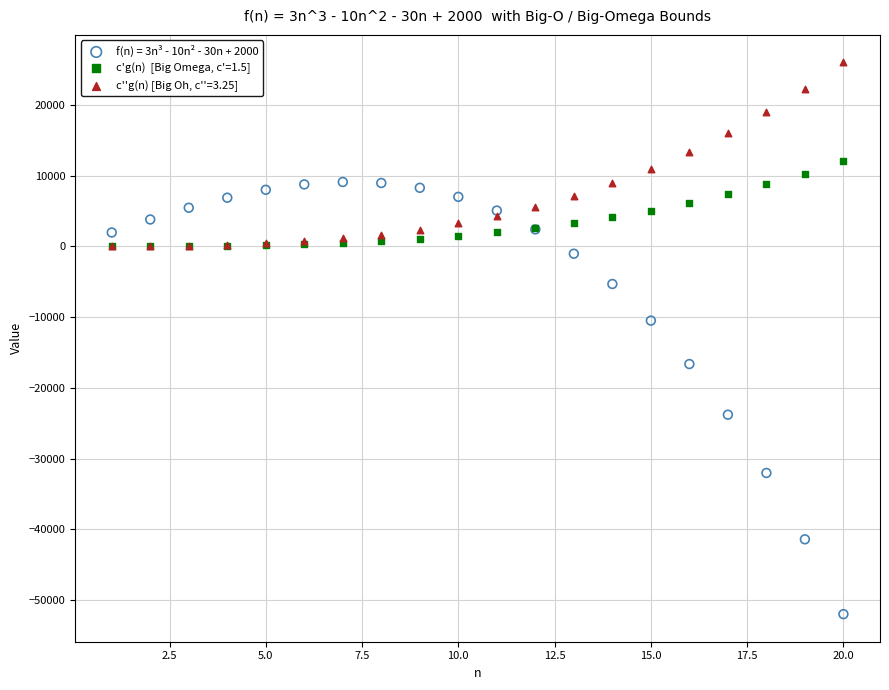

Across all series, what Y value is closest to -13000?

-10500.0